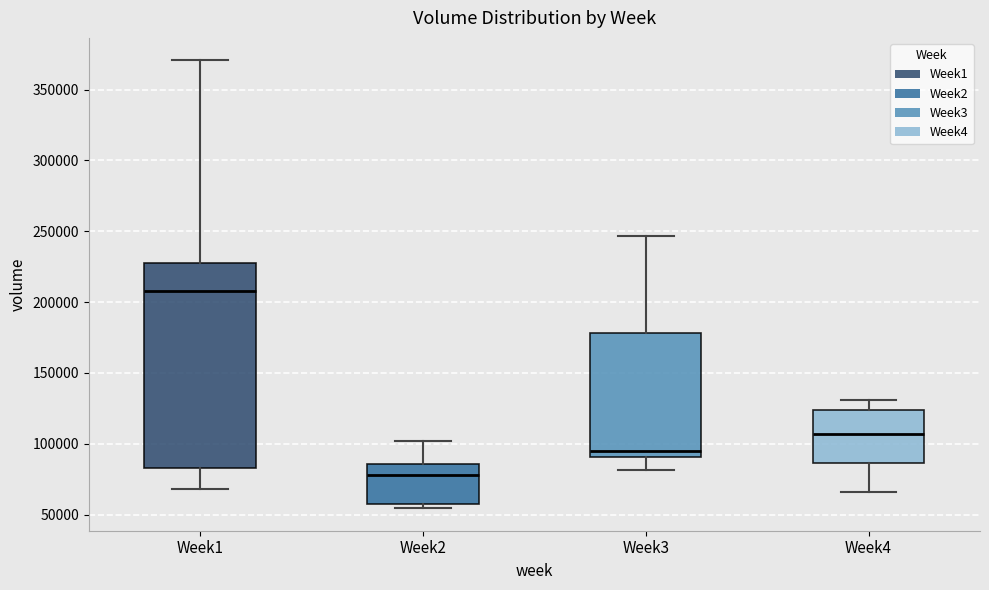

Where is the upper edge of the box for Week4 on the y-axis? The values are not printed on the chart, so give them approximately, as read against the axis.

125000